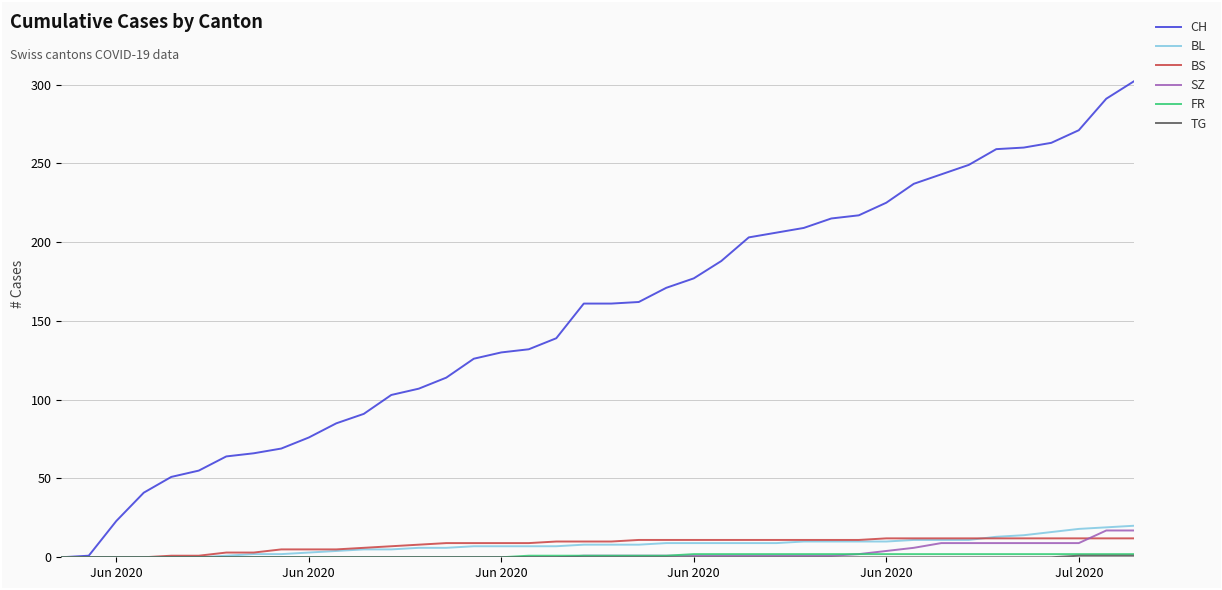

Which series has the largest range (max minus min)?

CH